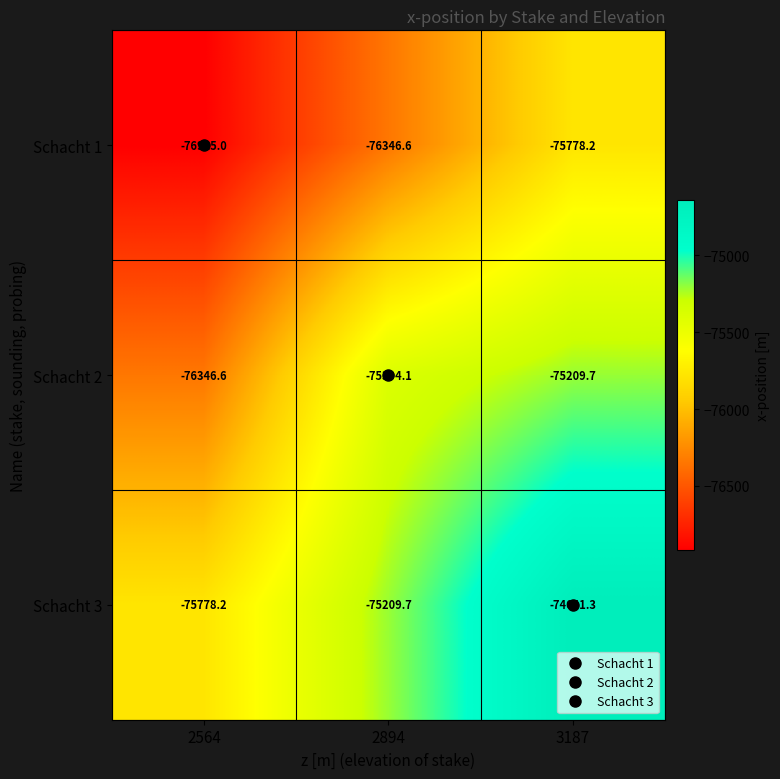

Rank the series by their average value, from lowest to highest.

Schacht 1, Schacht 2, Schacht 3